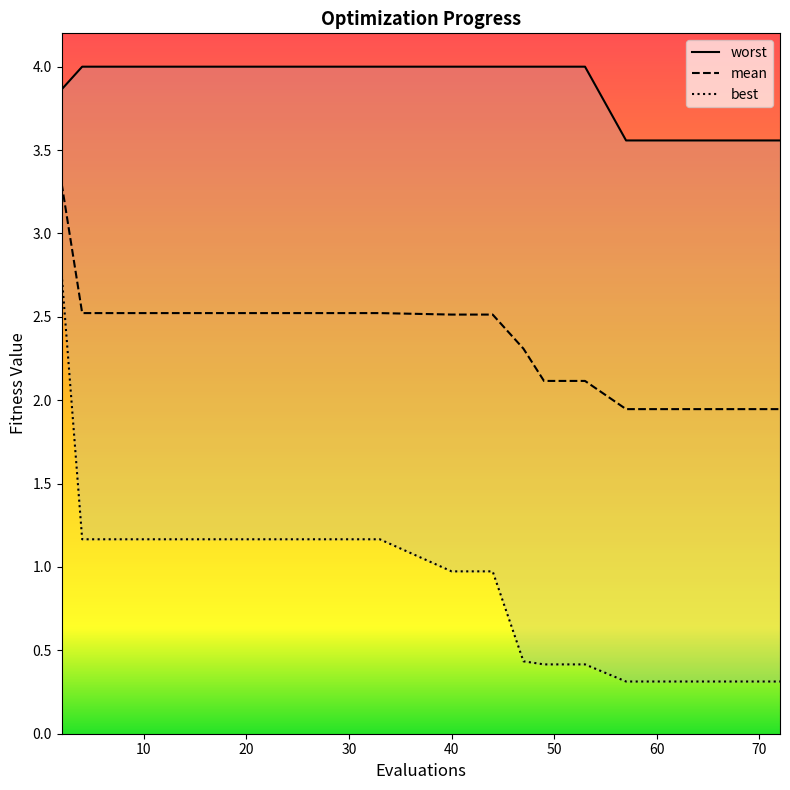

True or false: worst and mean cross at least once.

False